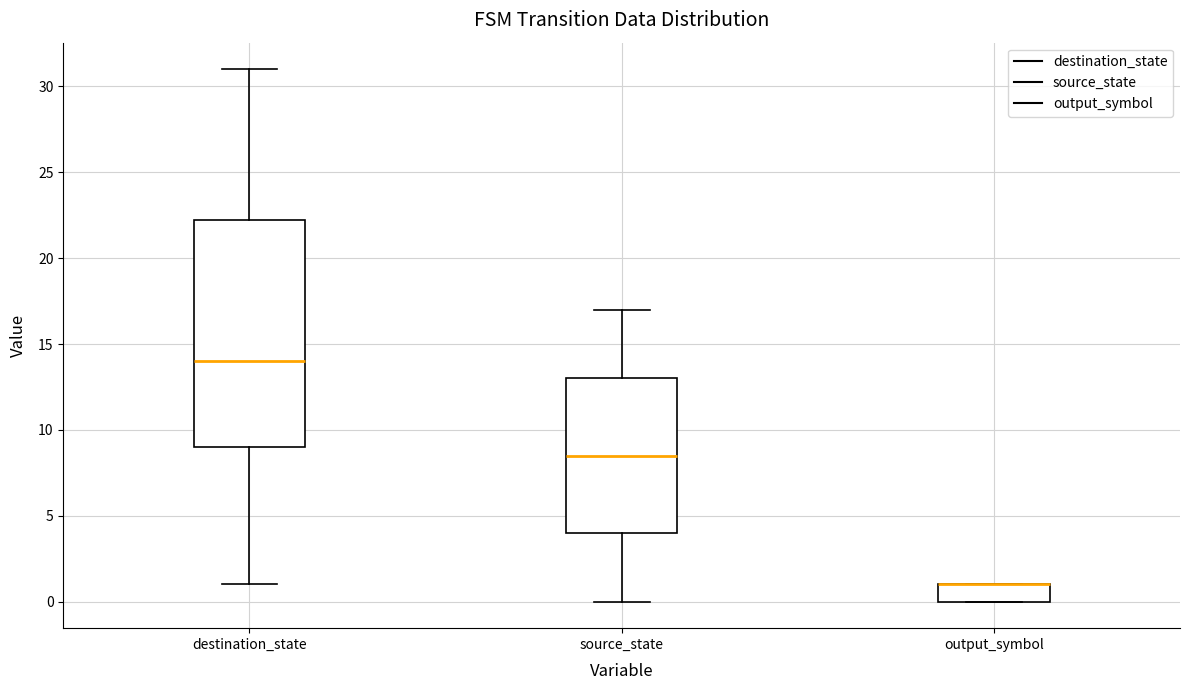

Where is the upper edge of the box for output_symbol on the y-axis? The values are not printed on the chart, so give them approximately, as read against the axis.

1.0